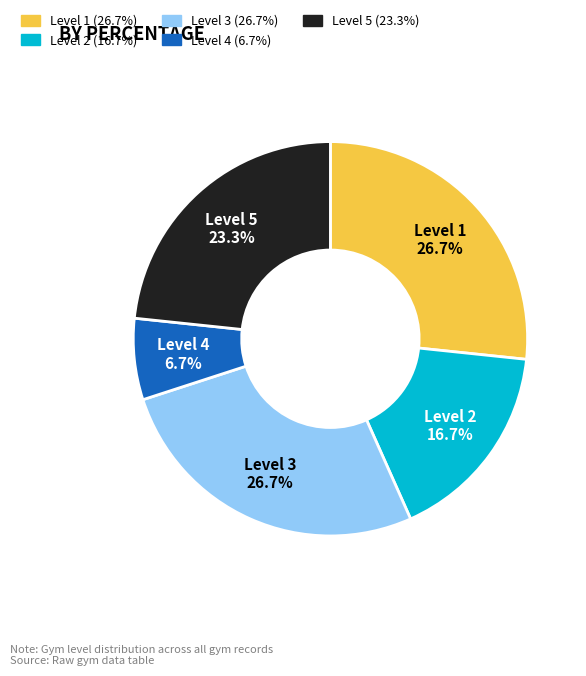

What is the total percentage of Level 5 and Level 2?

40.0%